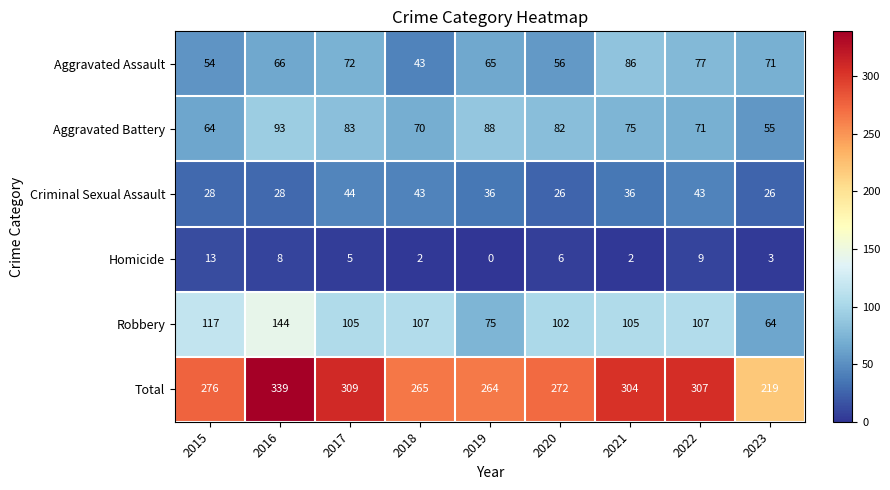

At which category does the chart reach its minimum across all series?

2019